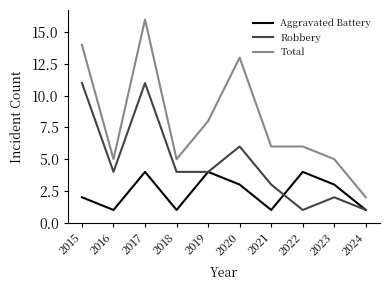

Reading right to left, extract all data points from this chart.

Aggravated Battery: 2024=1	2023=3	2022=4	2021=1	2020=3	2019=4	2018=1	2017=4	2016=1	2015=2
Robbery: 2024=1	2023=2	2022=1	2021=3	2020=6	2019=4	2018=4	2017=11	2016=4	2015=11
Total: 2024=2	2023=5	2022=6	2021=6	2020=13	2019=8	2018=5	2017=16	2016=5	2015=14